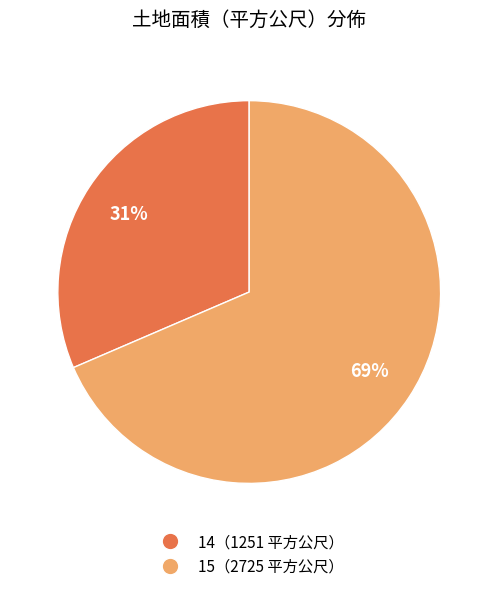

Which has a higher value, 14（1251 平方公尺） or 15（2725 平方公尺）?

15（2725 平方公尺）